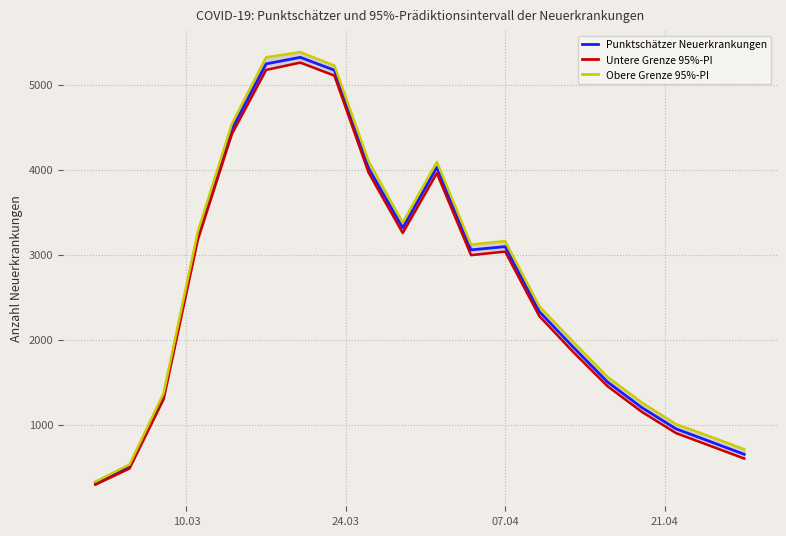

What is the sum of all Punktschätzer Neuerkrankungen values?

52424